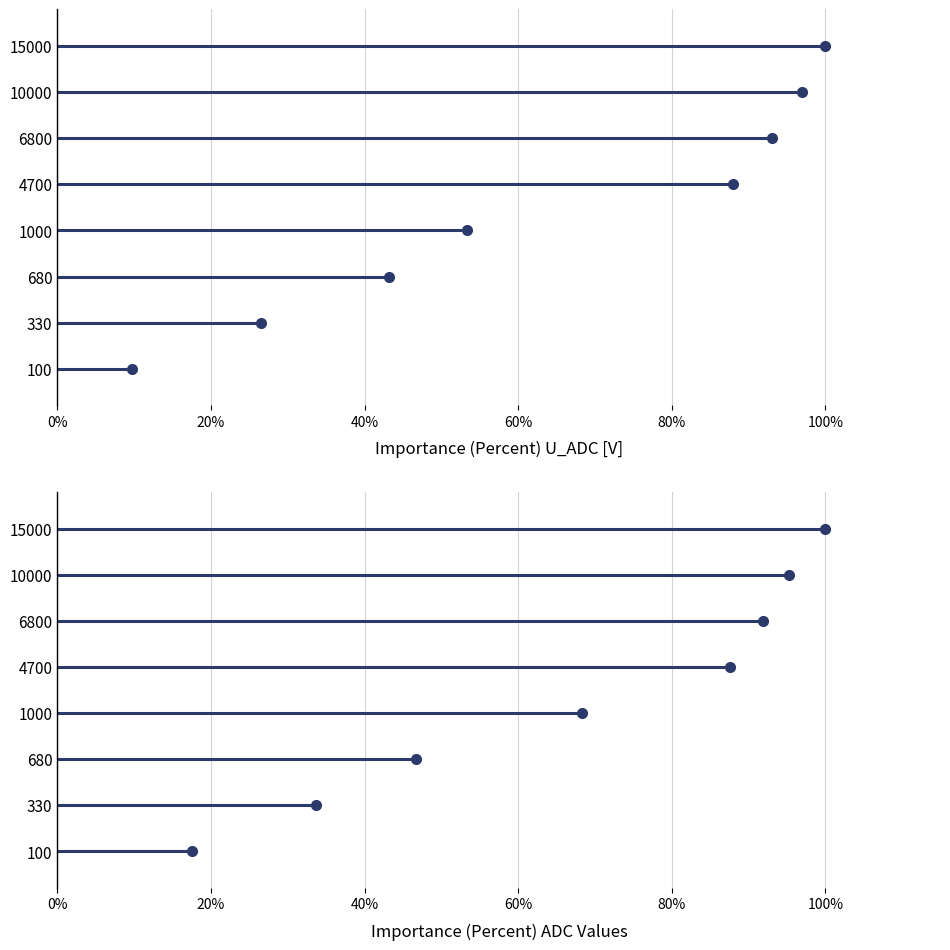

The ADC Grenze series shows 99.7 at 1000. True or false?

False